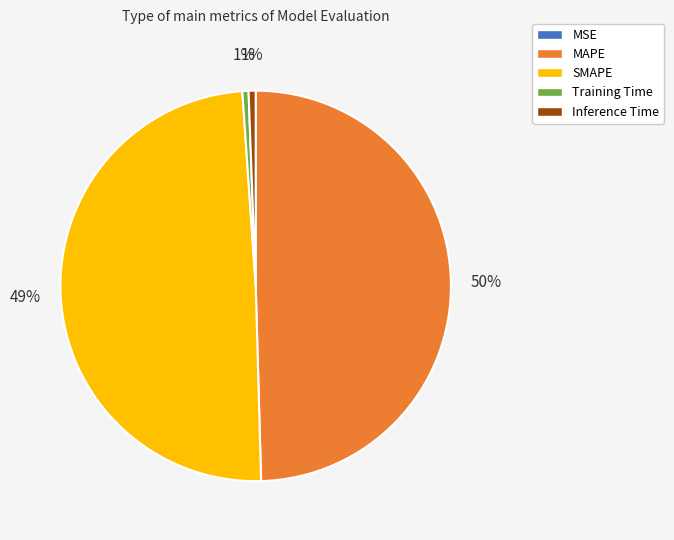

Is there a majority slice in this chart?

No